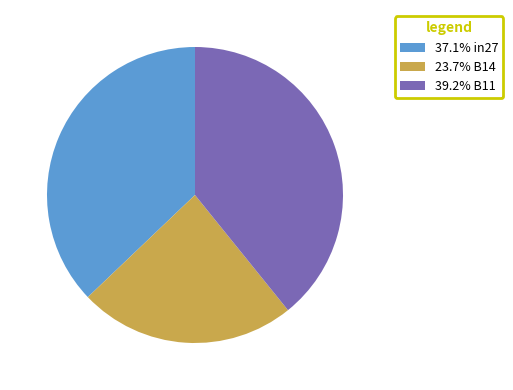

Is the sum of 39.2% B11 and 23.7% B14 greater than half?

Yes